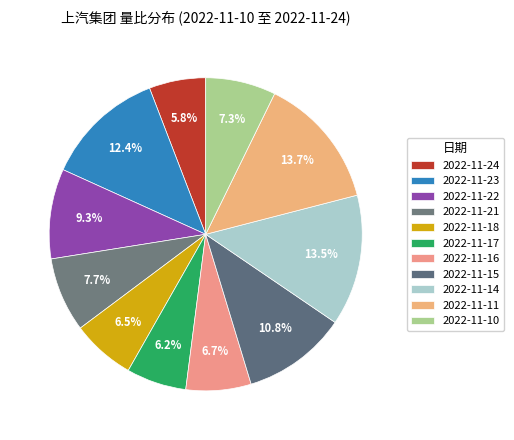

Count the number of slices in the pie.

11